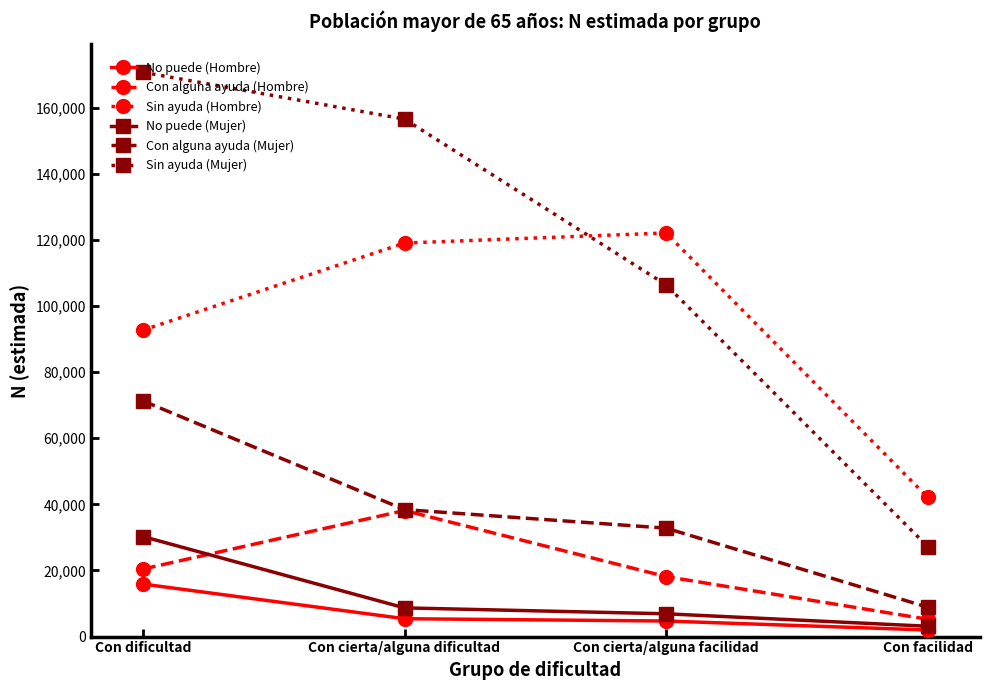

What is the difference between the No puede (Mujer) values at Con facilidad and Con dificultad?

27129